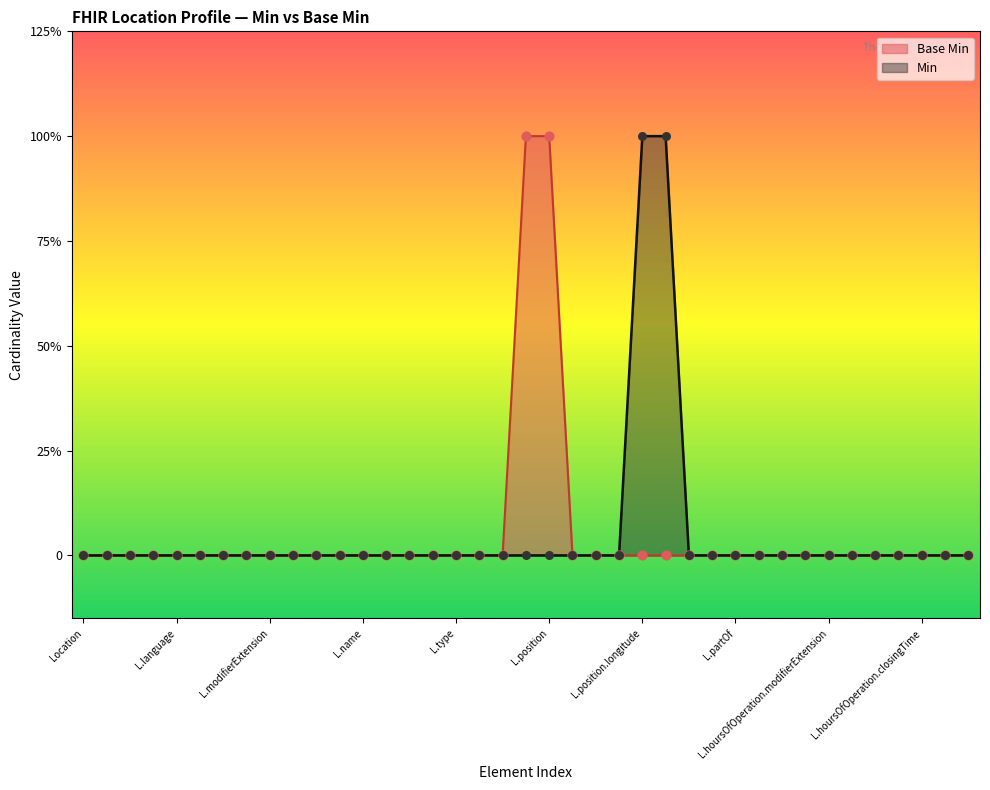

What are all the series names shown in the legend?

Base Min, Min